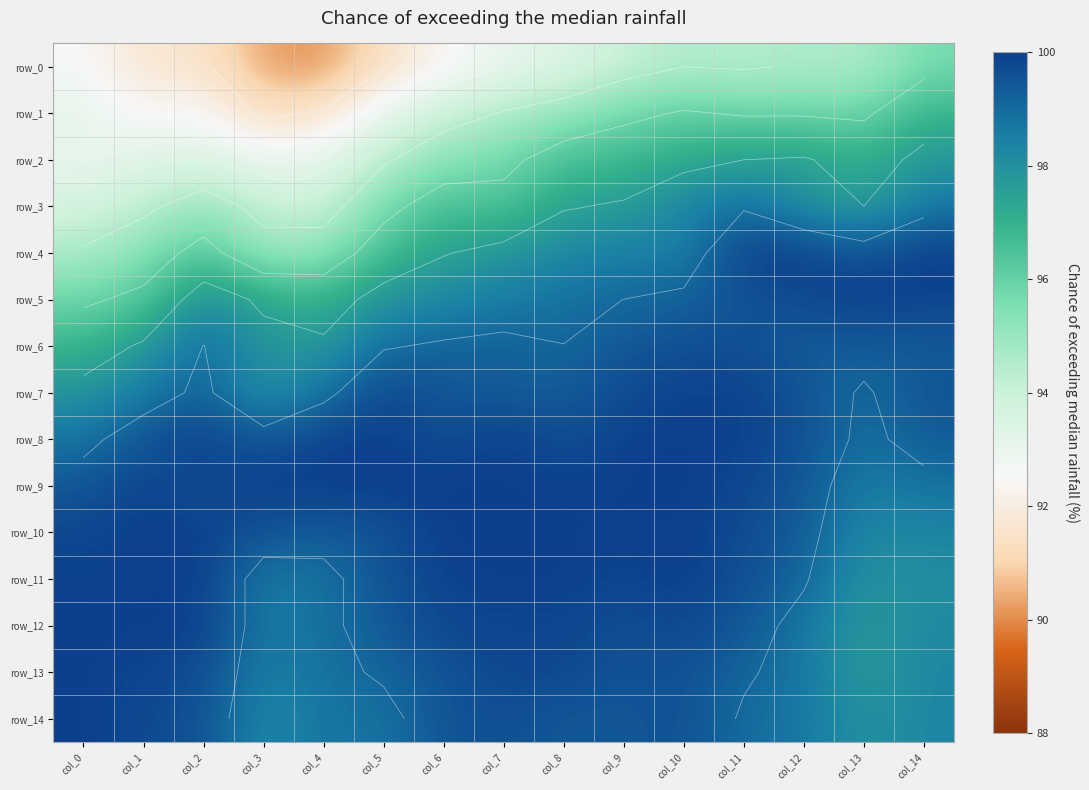

How many series are shown in this chart?

15